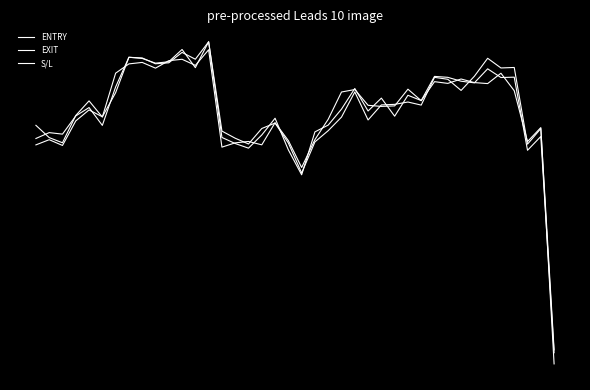

What is the highest value of the S/L series?

1.3